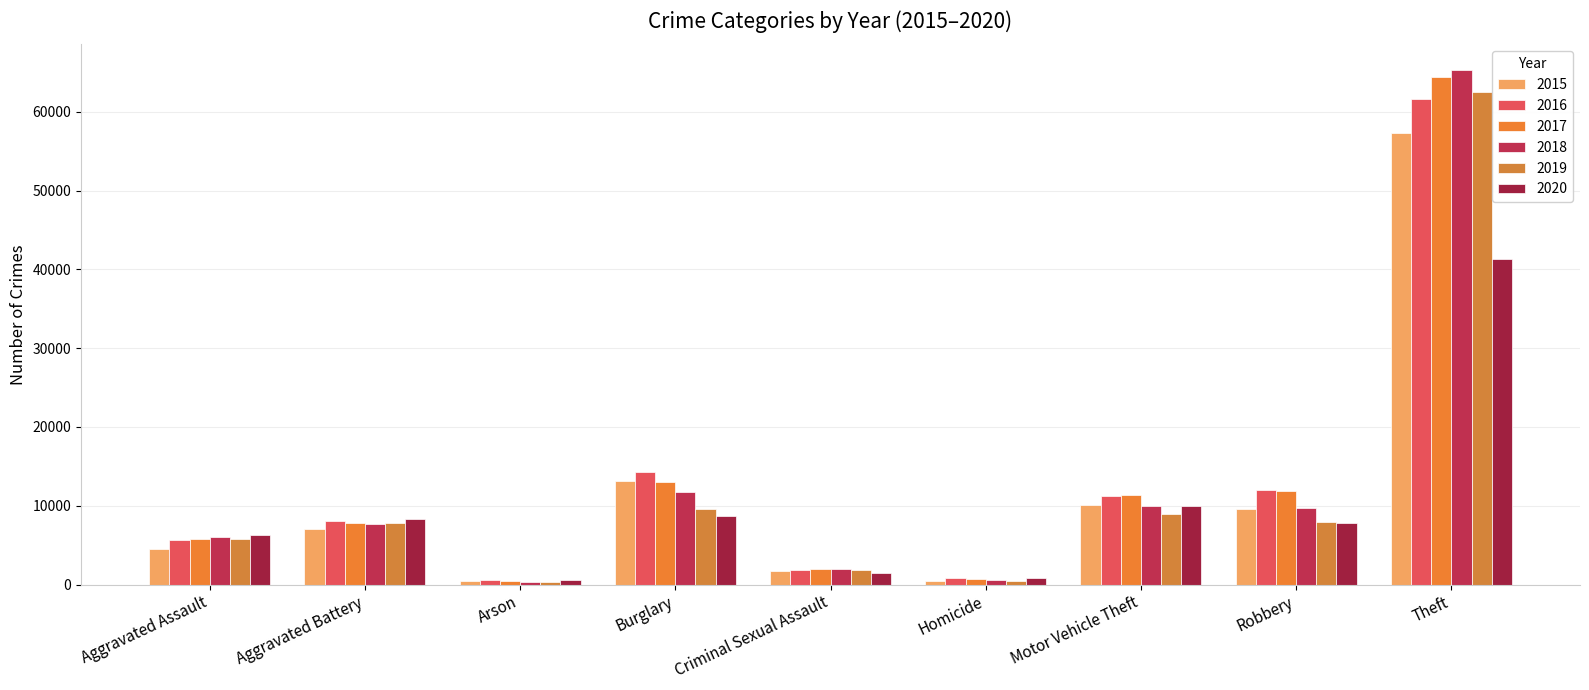

How many distinct data groups are displayed?

6